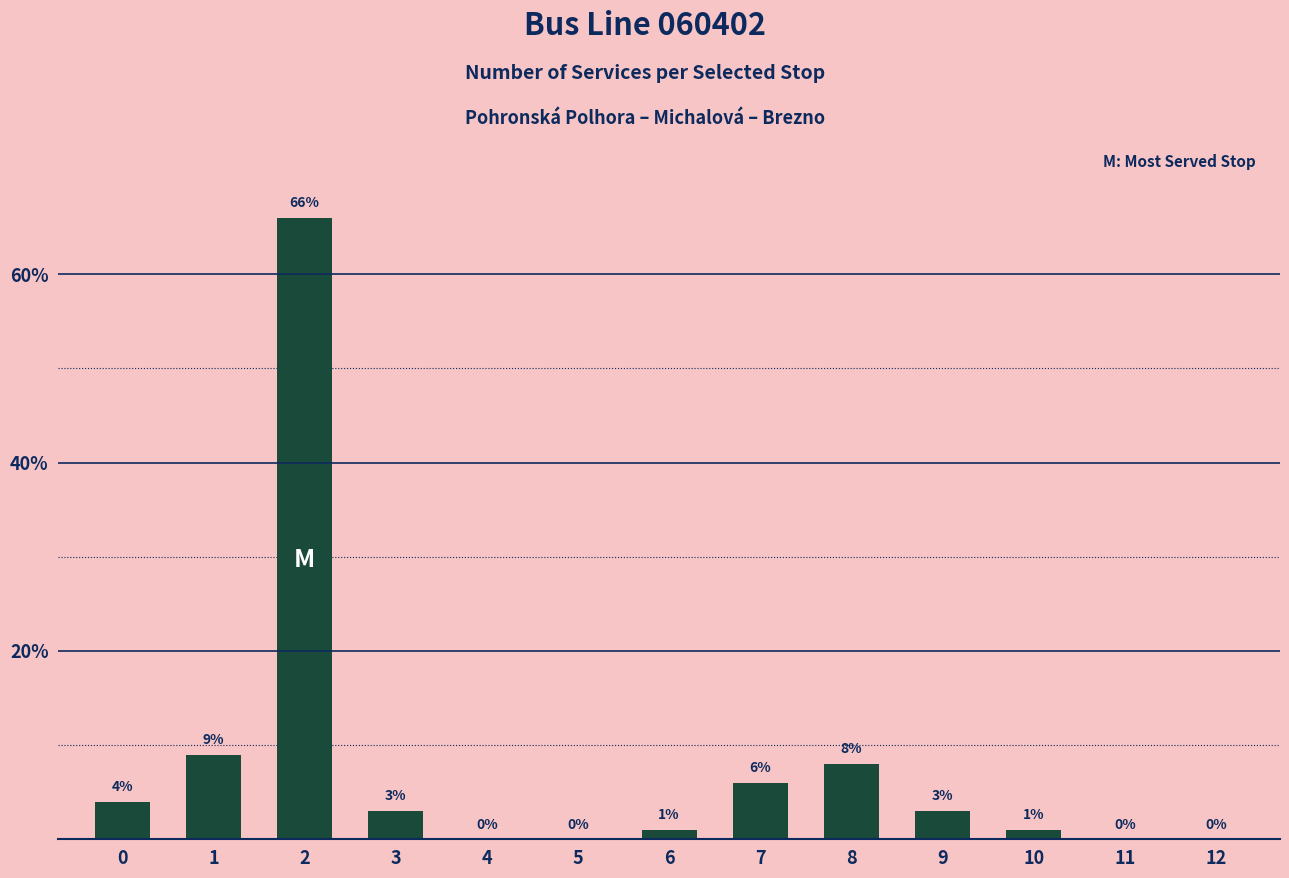

Reading left to right, extract all data points from this chart.

0=4	1=9	2=66	3=3	4=0	5=0	6=1	7=6	8=8	9=3	10=1	11=0	12=0